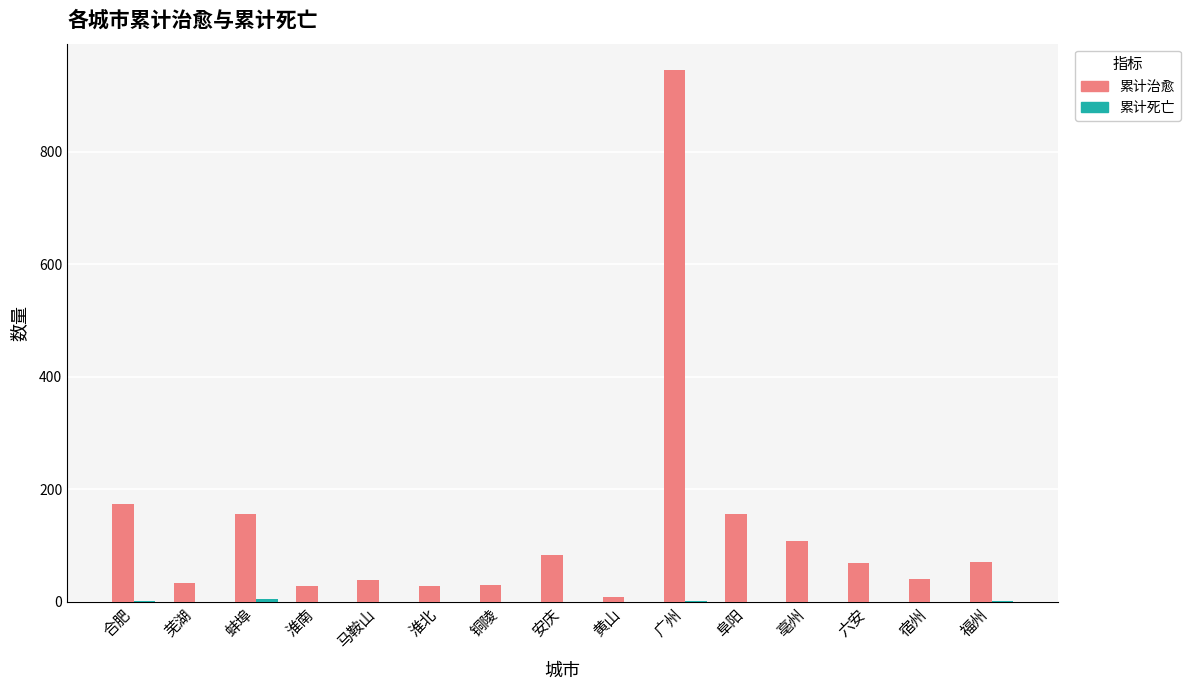

Are the bars grouped side by side (vs. stacked)?

Yes